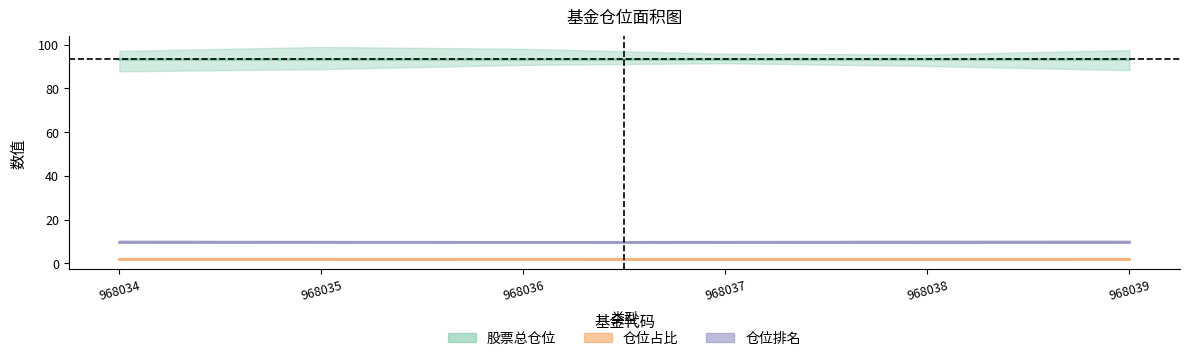

What are all the series names shown in the legend?

股票总仓位, 仓位占比, 仓位排名